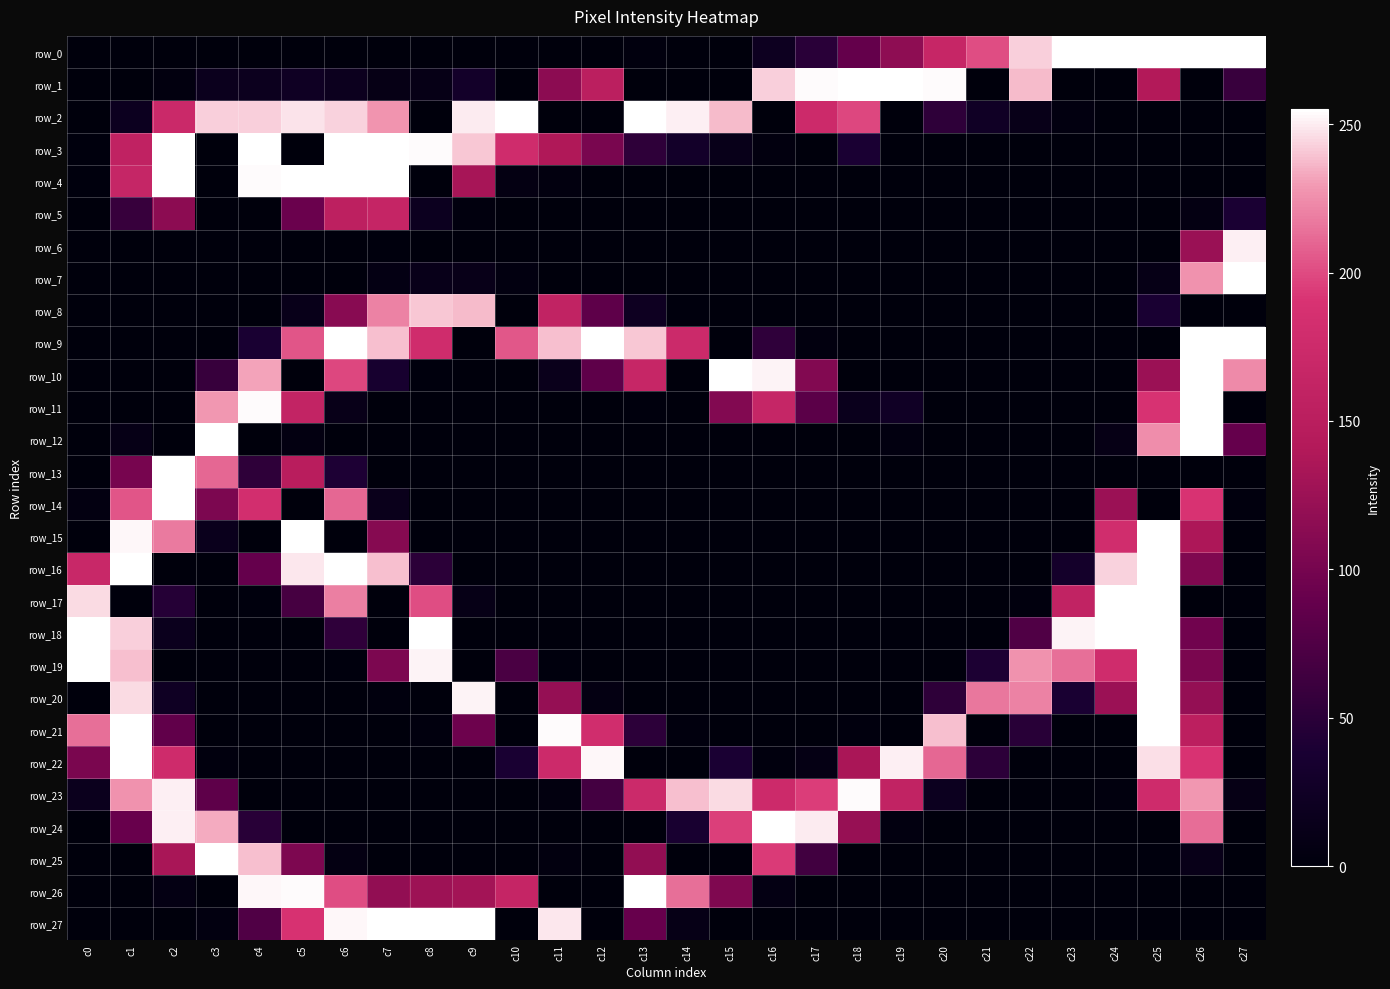

How many values in row_15 are above zero?

8